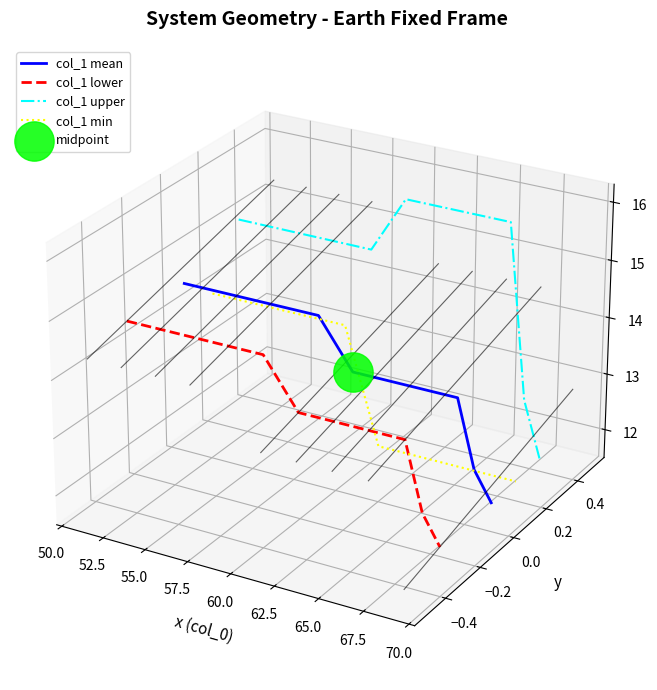

Is the value of col_1 lower at 50.0 greater than the value of col_1 upper at 47.5?

No